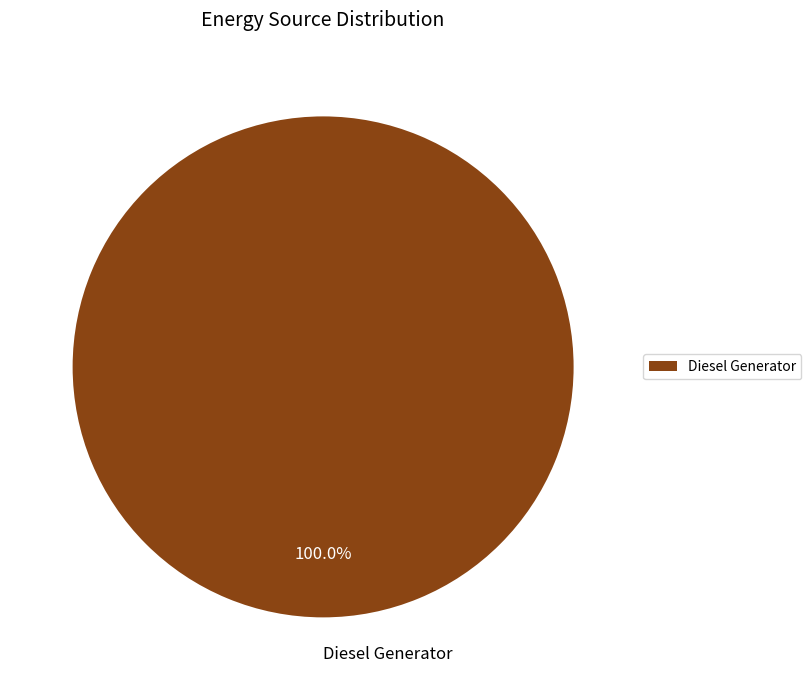

Is there a majority slice in this chart?

Yes